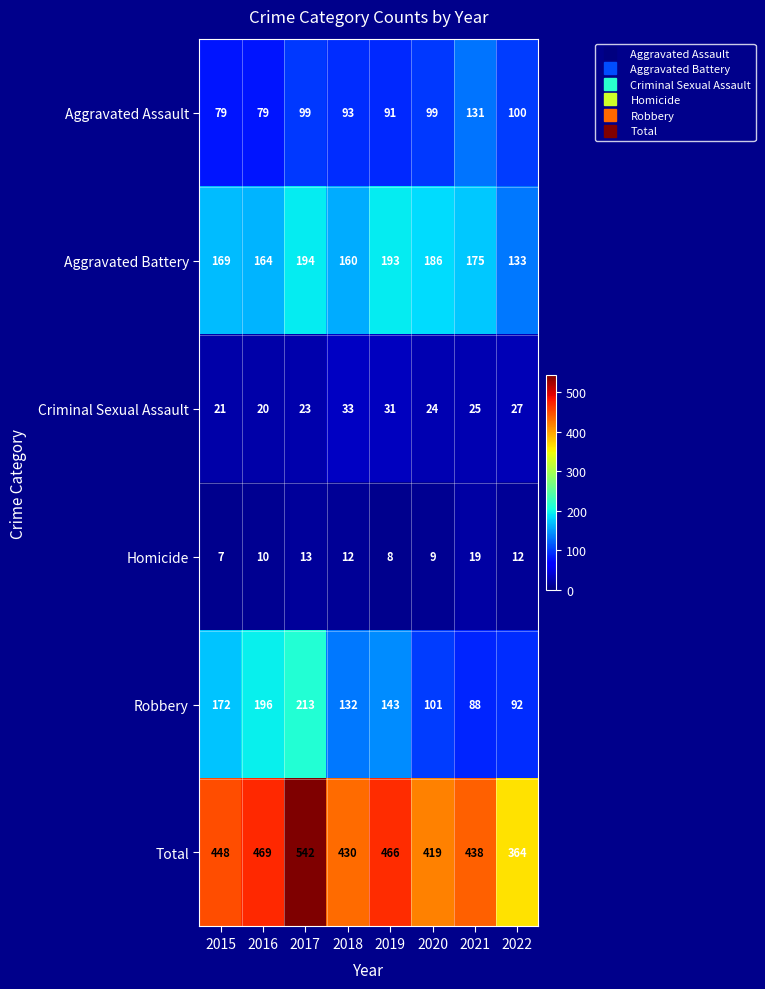

Which category has the lowest value across all series?

2015